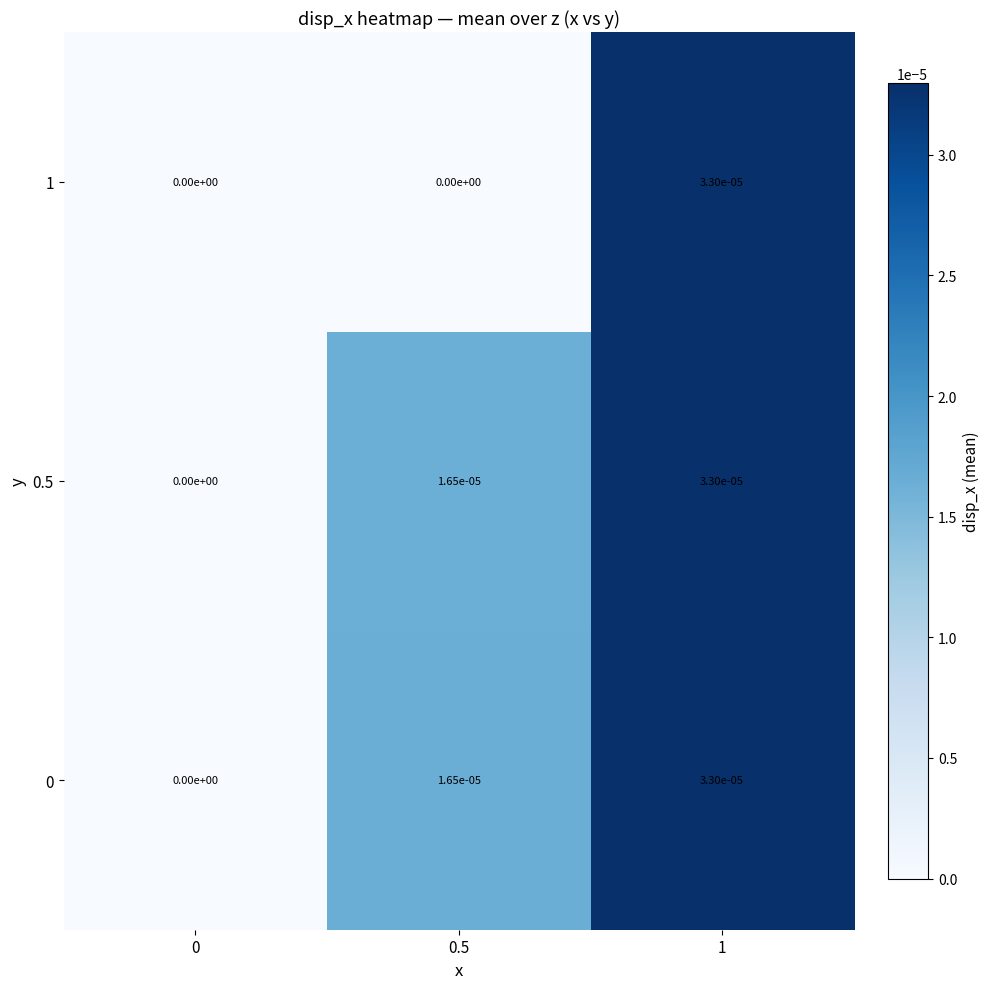

The value of 0 at 1 is 0.0. True or false?

True